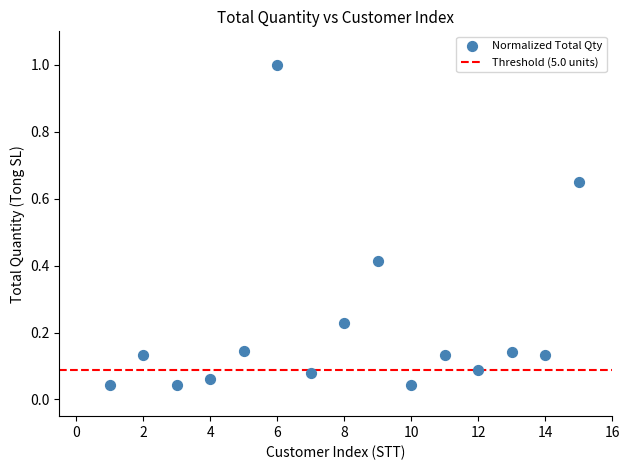

What is the range of Y values (max minus min)?

1.0